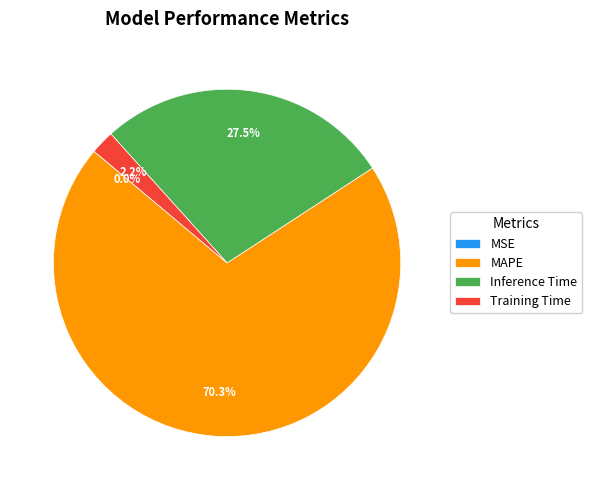

Which slice represents more than half of the pie?

MAPE